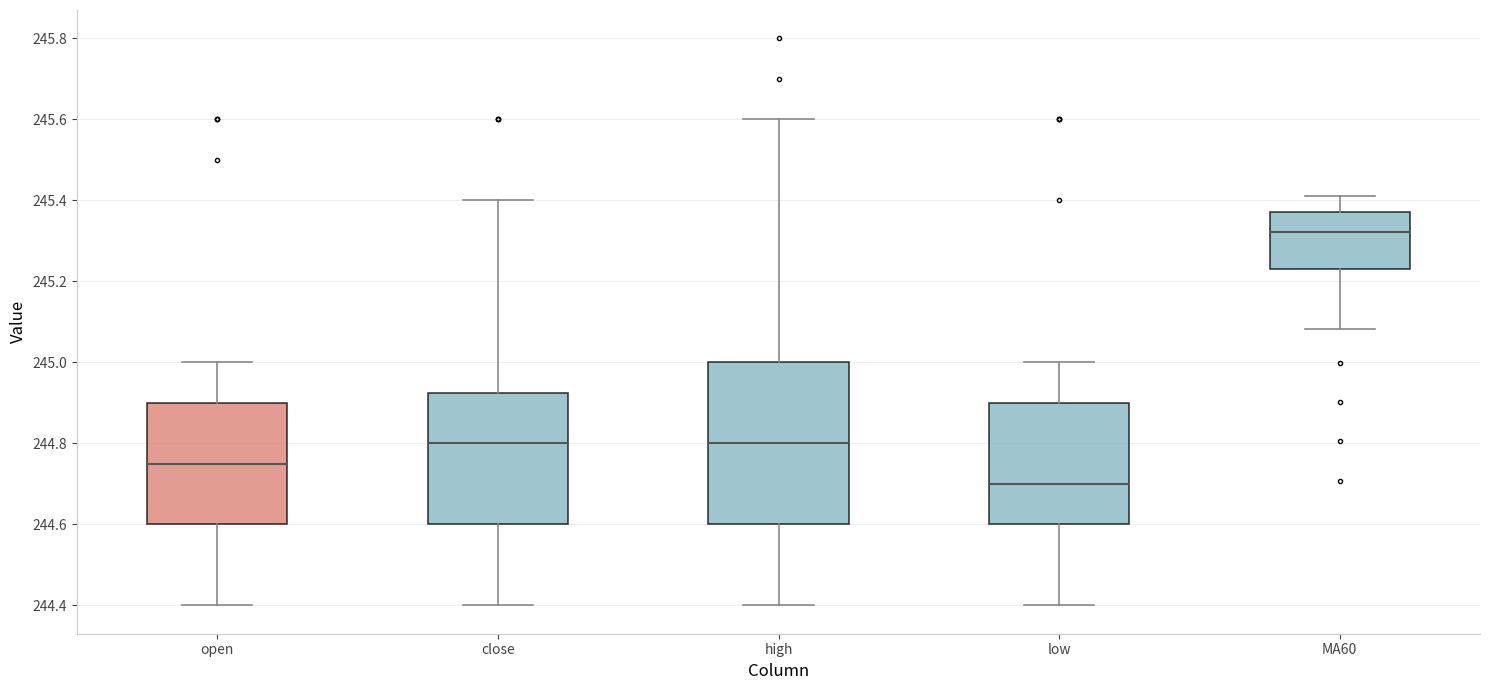

Which box is the tallest, from its lower edge to its upper edge?

high